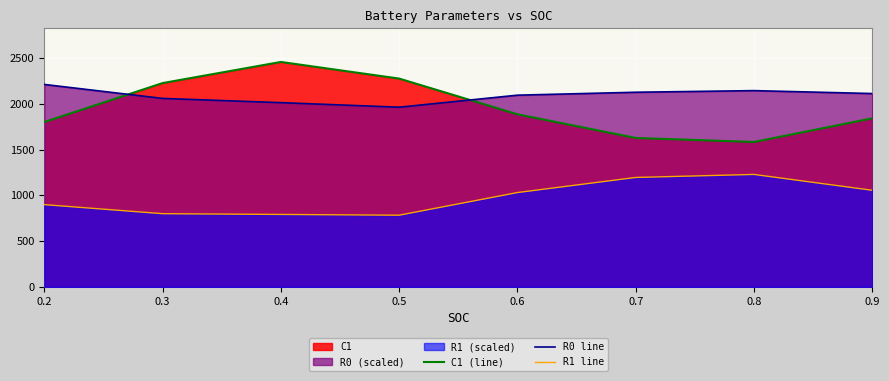

At which label does C1 (line) reach its minimum?

0.8